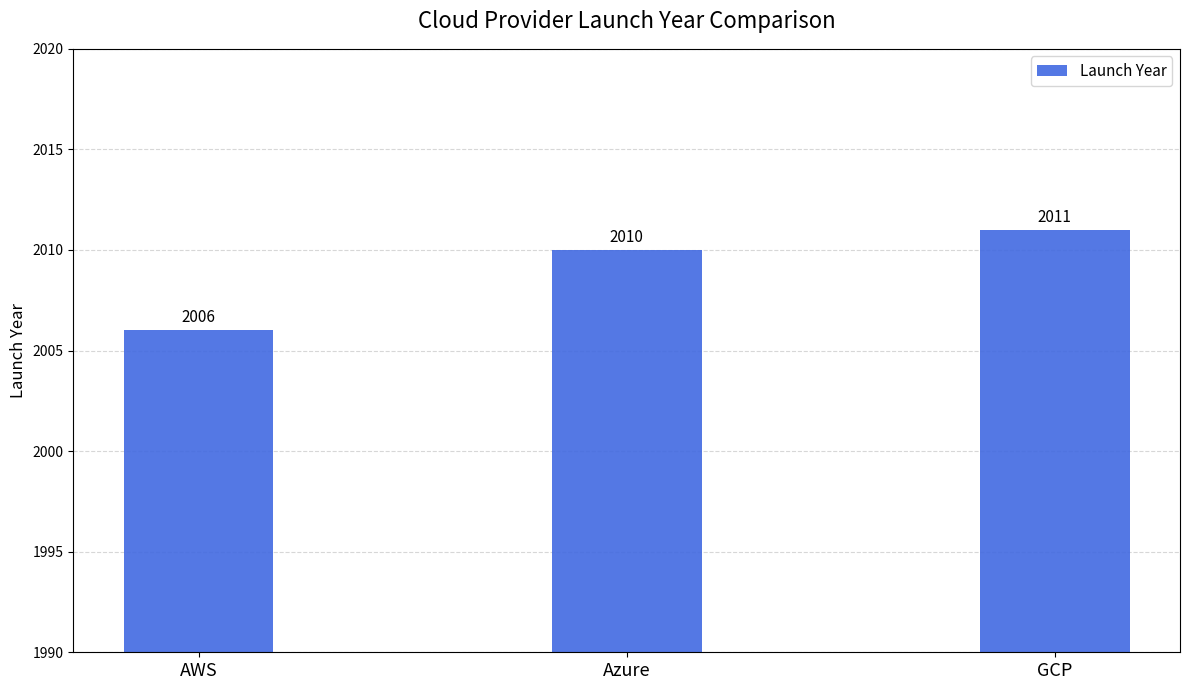

Where is the data nearest to the value 2008?

AWS